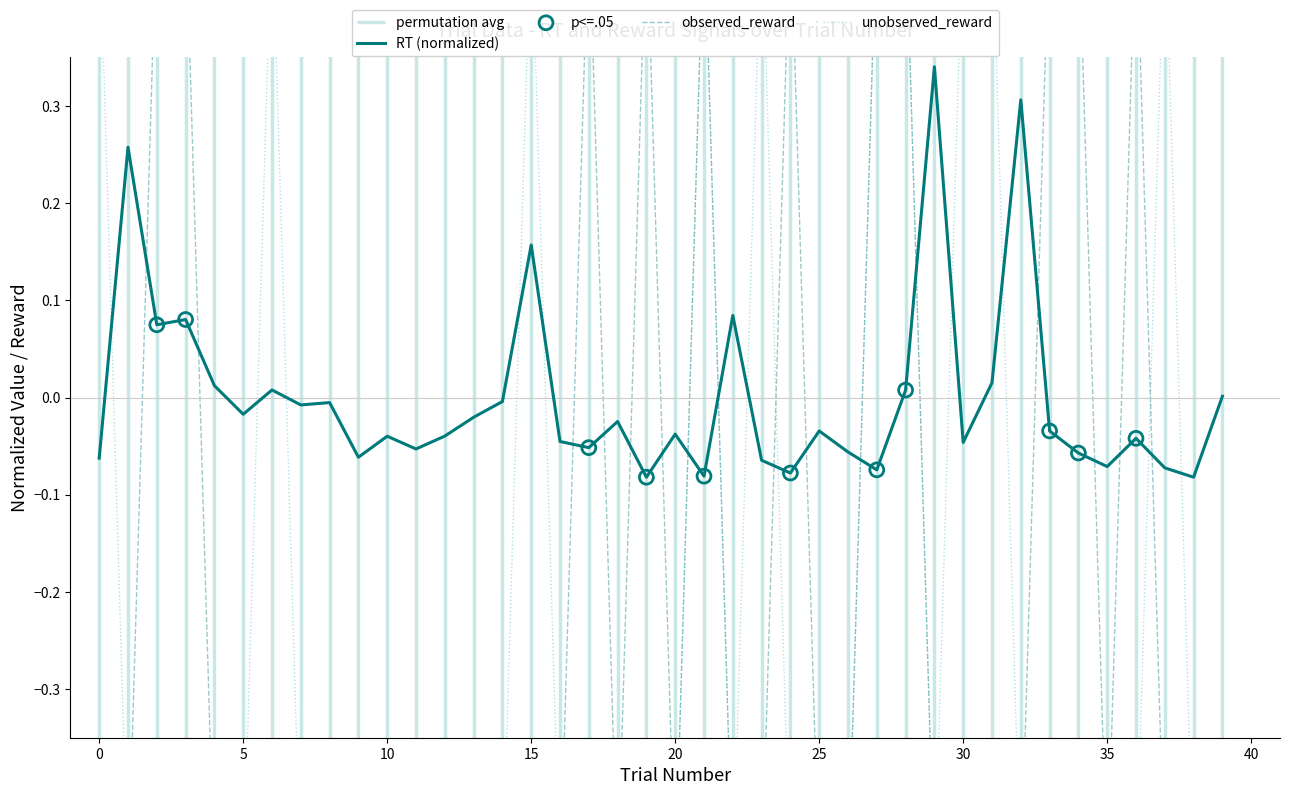

At which category is the sum across all series the highest?

28